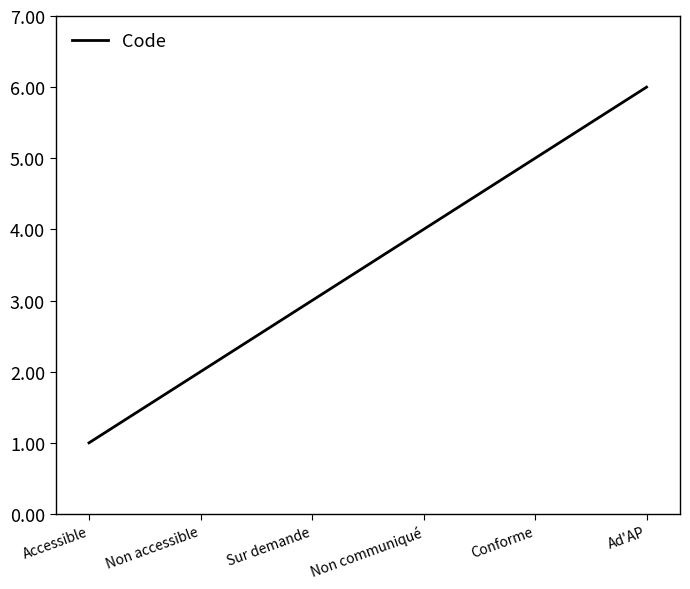

How many values are between 2 and 5?

4